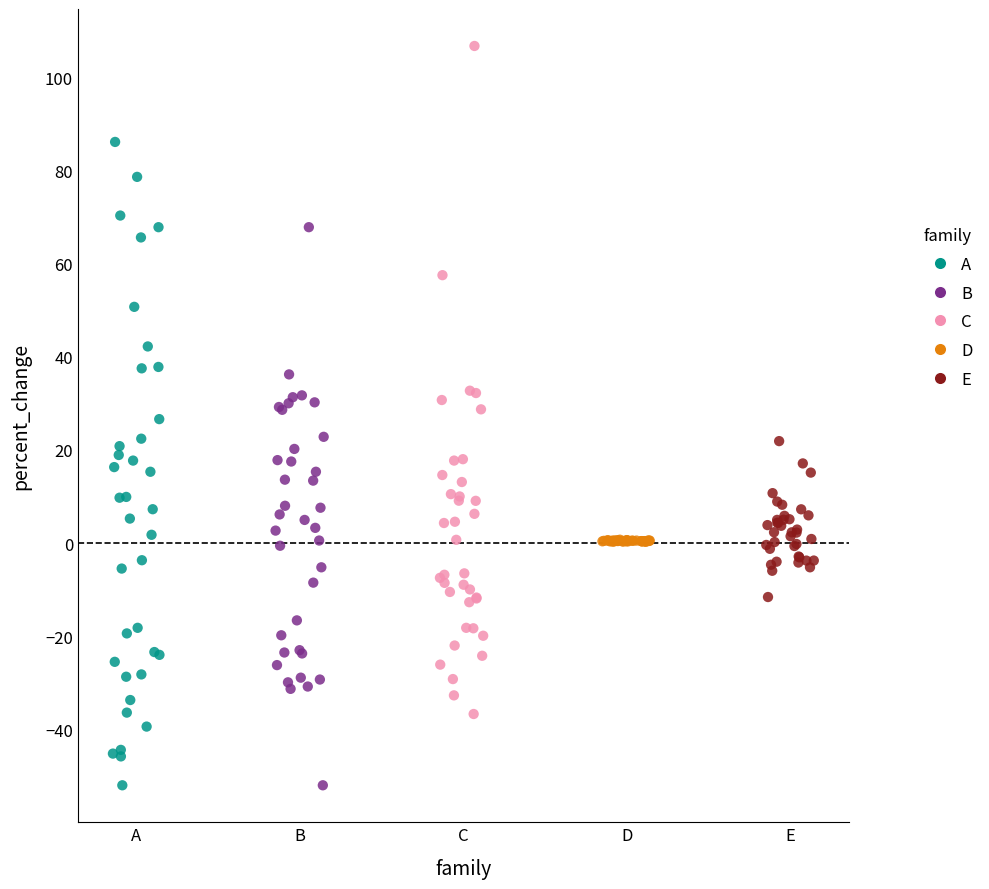

Which series has the largest Y range (max minus min)?

C